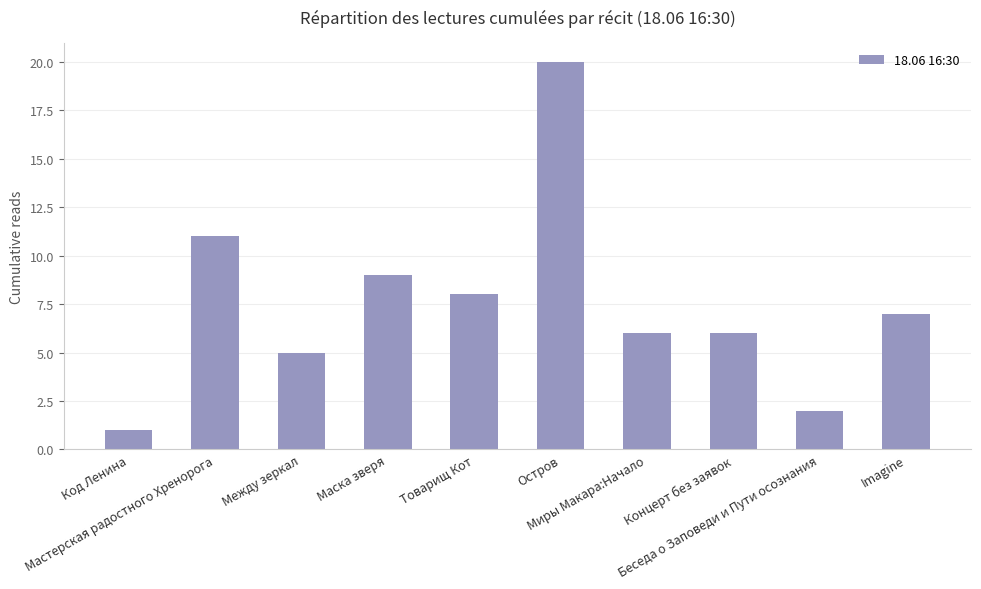

What is the difference between the second highest and minimum values?

10